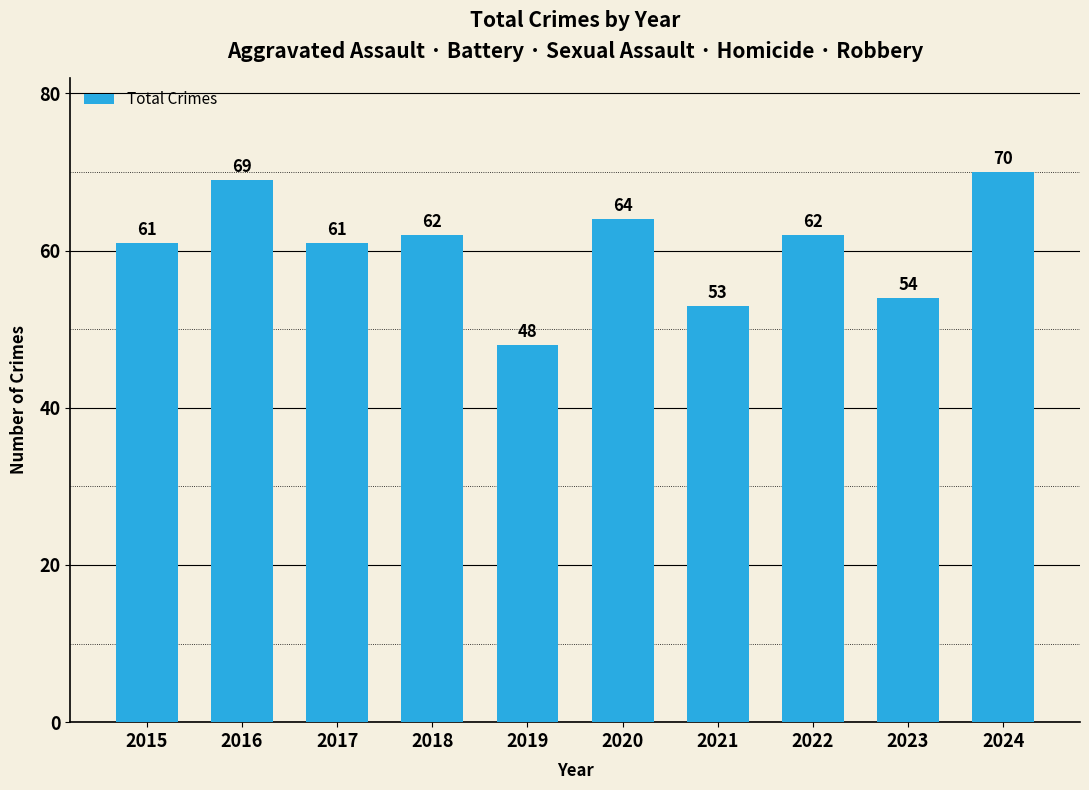

What is the difference between the second highest and minimum values?

21